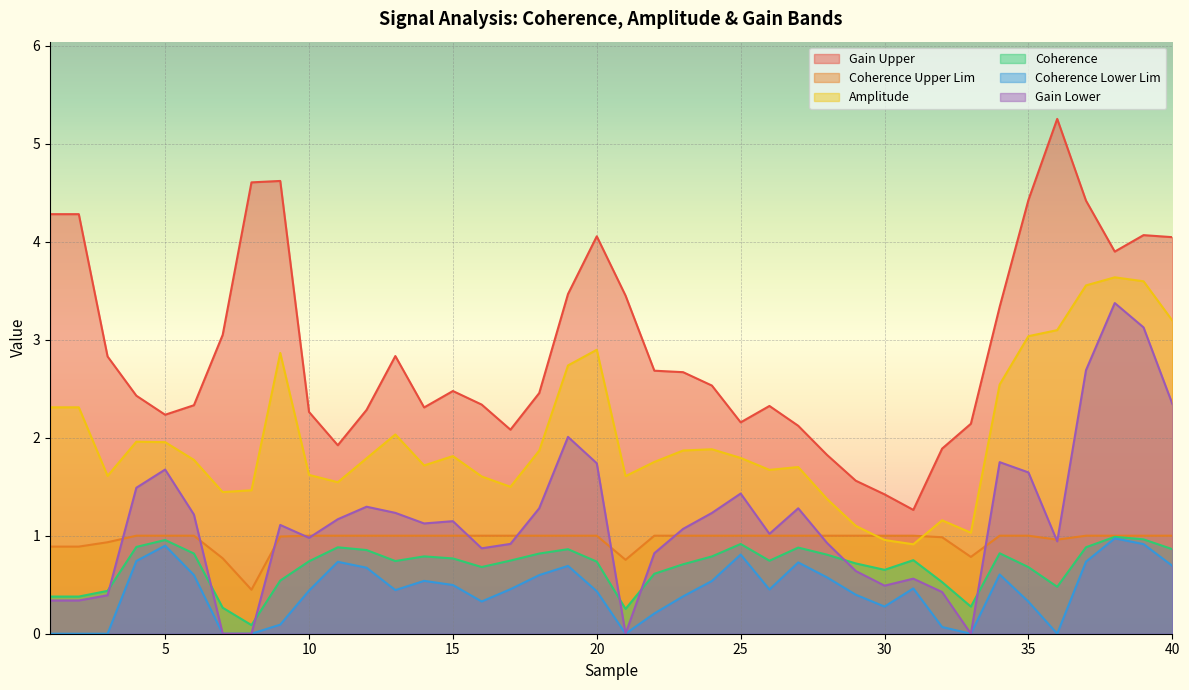

Which series changed the most between 16 and 31?

gain_upp